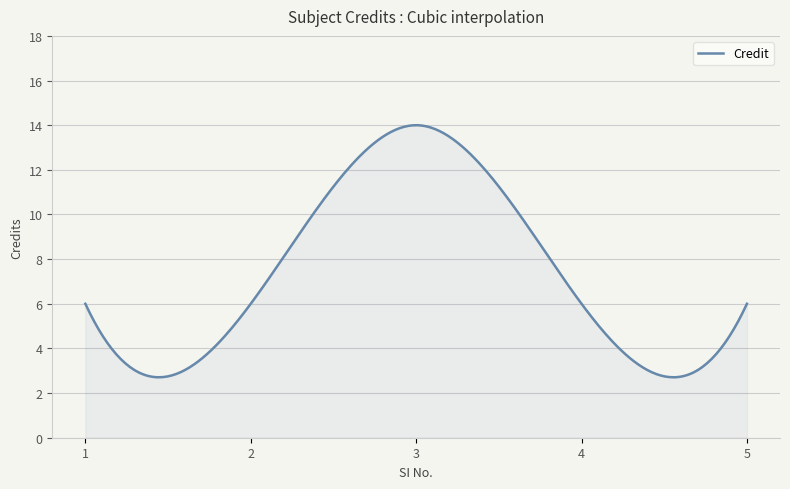

What is the average value?

7.3